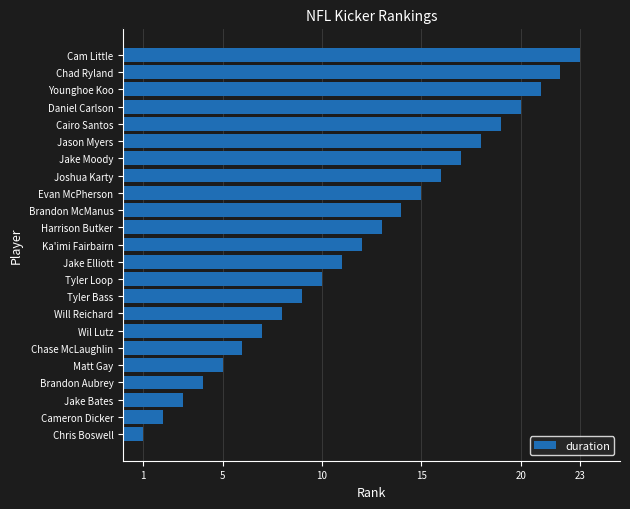

What is the sum of all values?

276